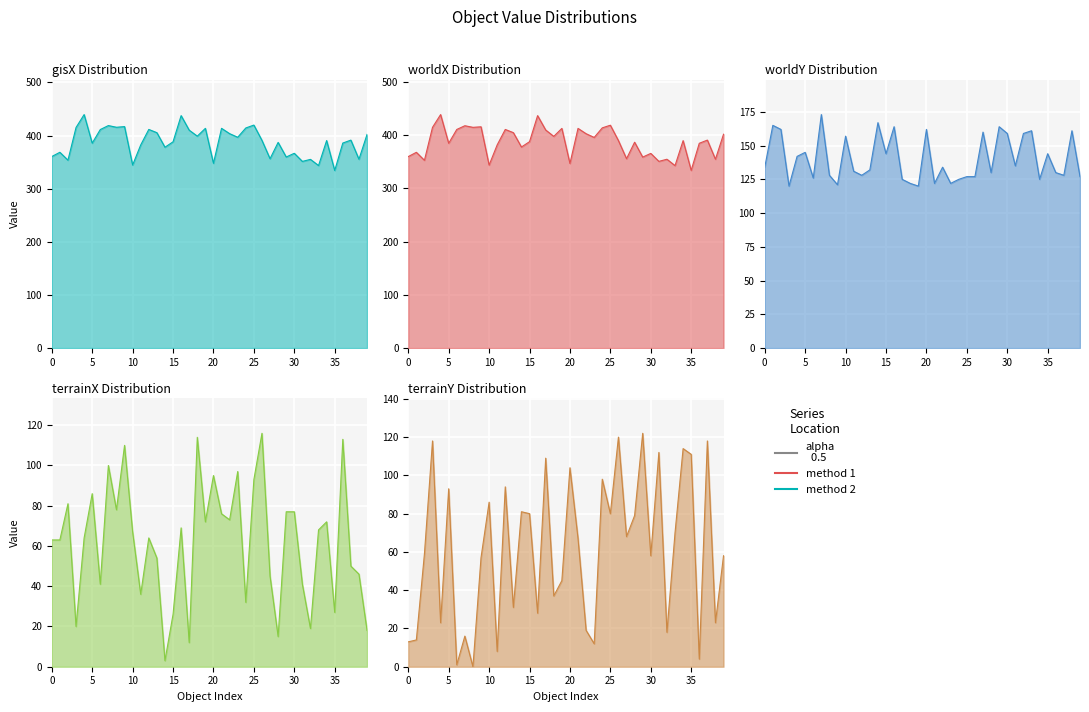

The value of worldY at 0 is 134.0. True or false?

True